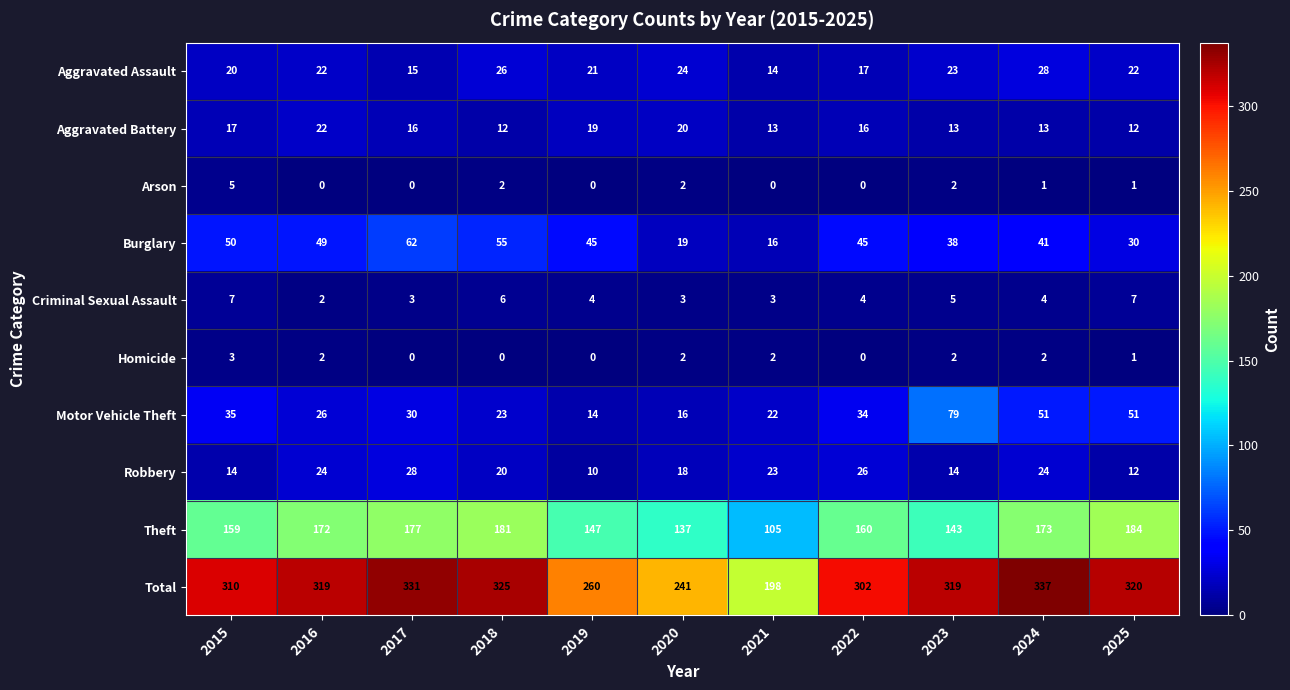

How many data points in Total are less than 319?

5